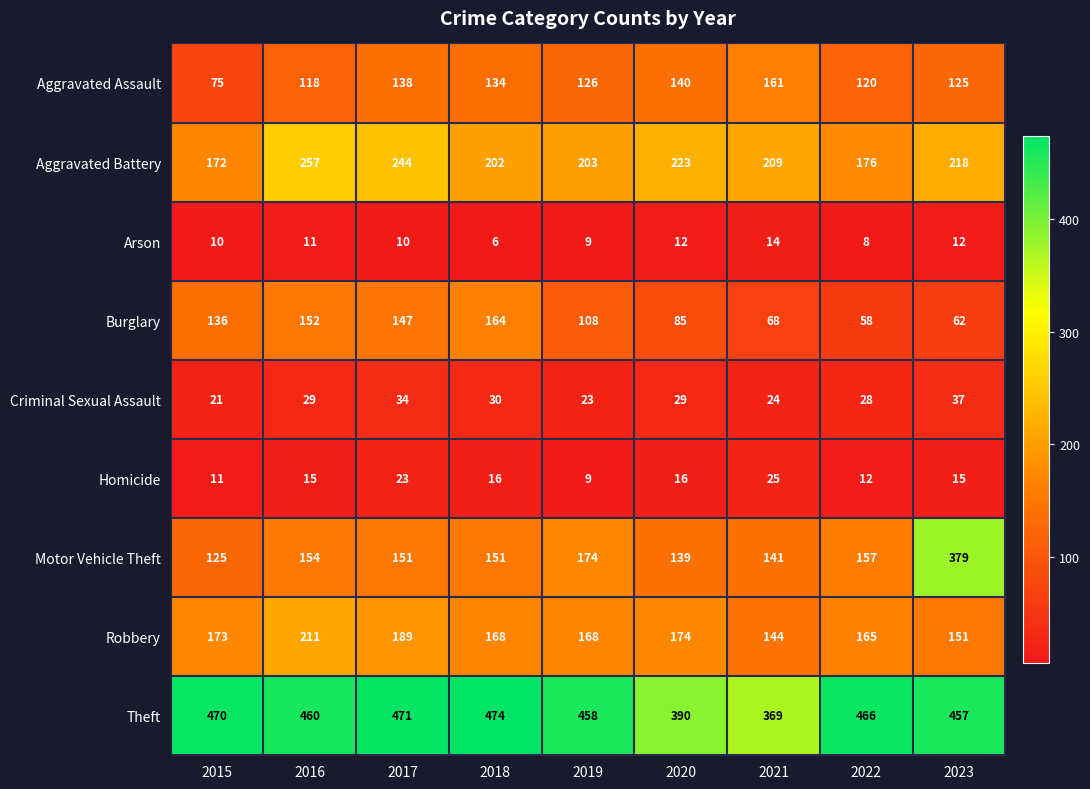

Which series changed the most between 2020 and 2023?

Motor Vehicle Theft